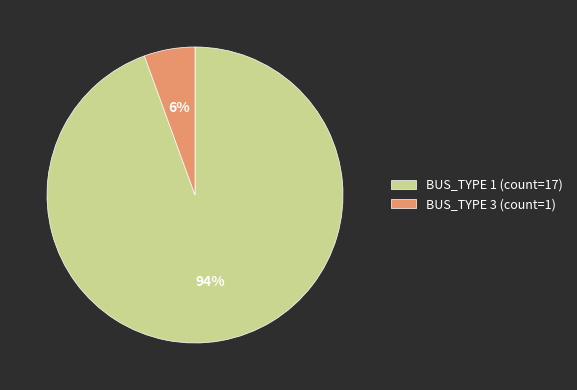

Is the sum of BUS_TYPE 3 (count=1) and BUS_TYPE 1 (count=17) greater than half?

Yes